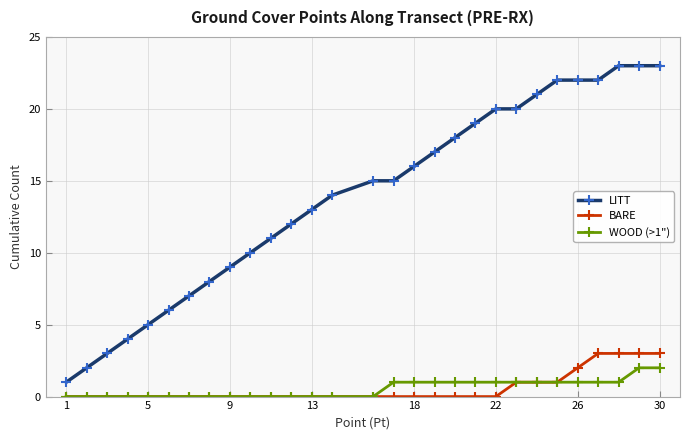

How many data points does each series have?

29